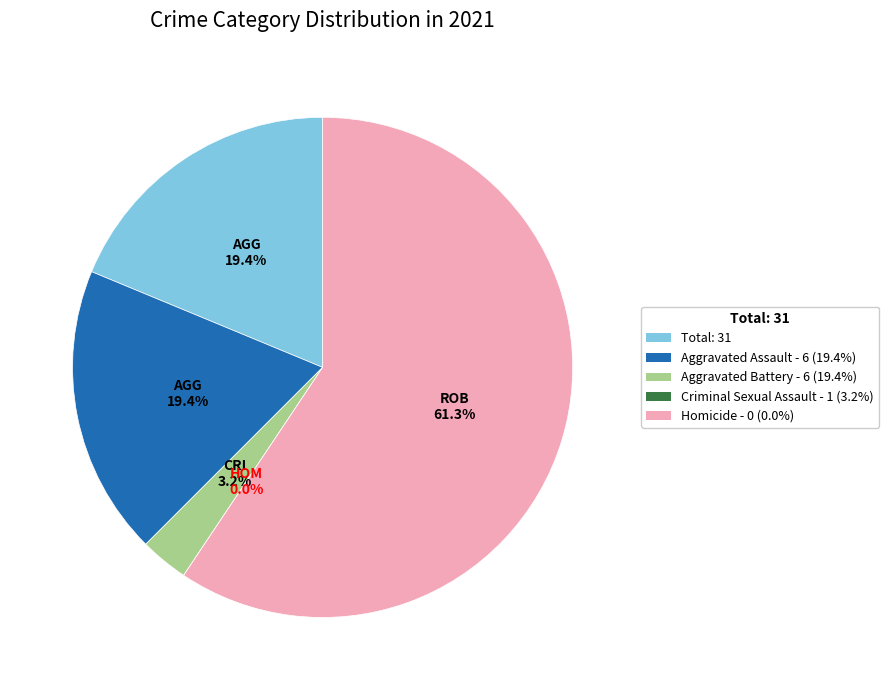

What is the largest slice in the pie chart?

Robbery